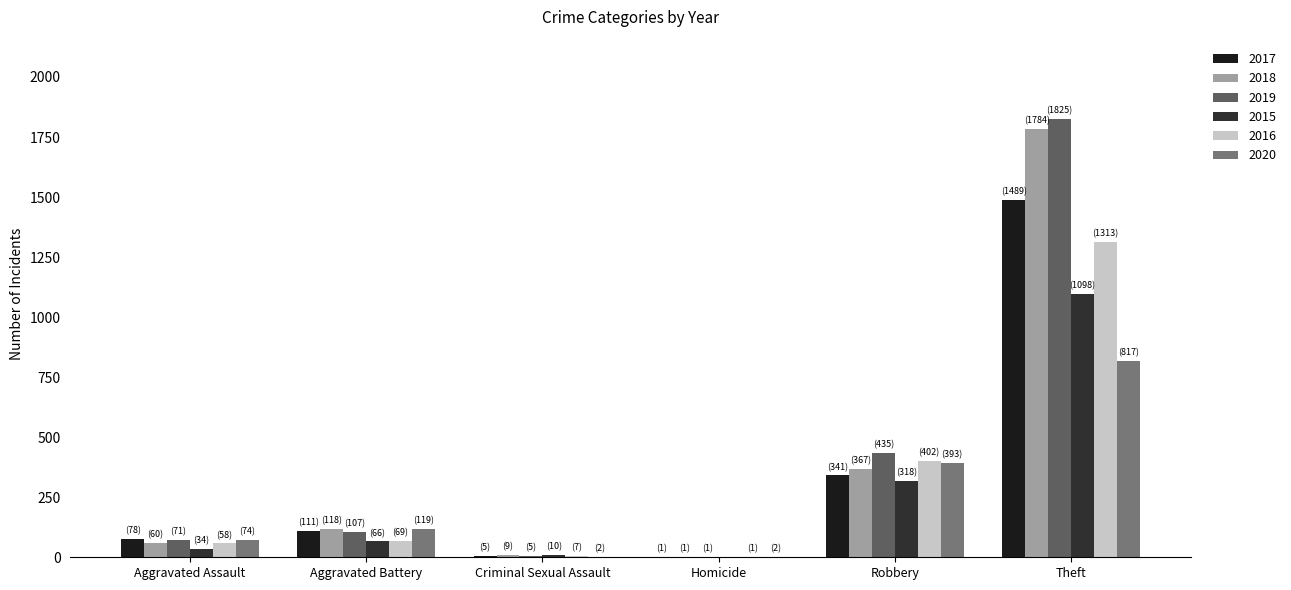

What is the label of the 3rd bar from the right?

Homicide